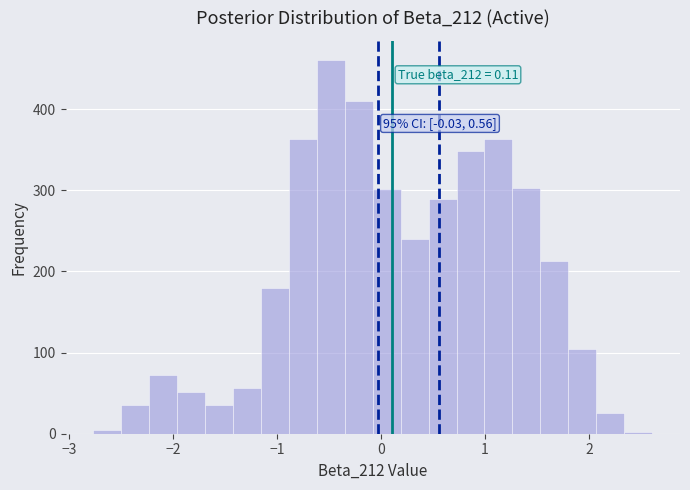

Around what value on the x-axis is the tallest bar? Give the approximate position of its centre, as read against the axis.

-0.5